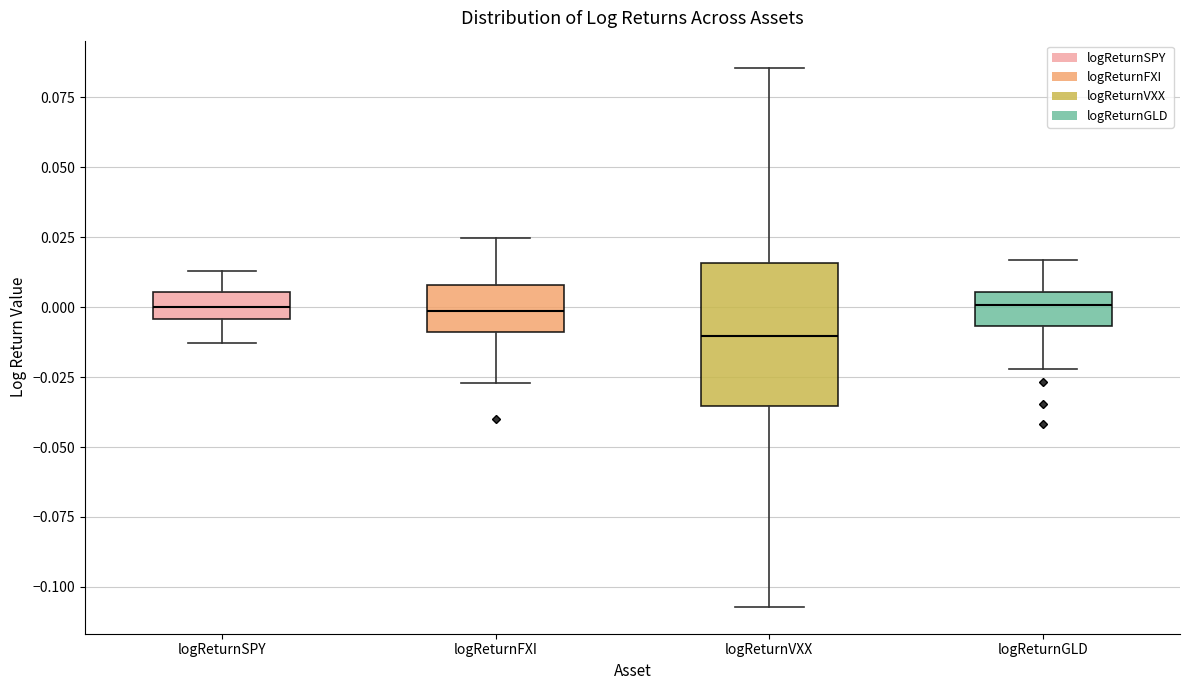

Reading left to right, read every box against the y-axis: the position of its median line, the range the box covers, and the ends of its whiskers. The values are not printed on the chart, so give them approximately, as read against the axis.

logReturnSPY: median 0.000, box -0.005 to 0.005, whiskers -0.015 to 0.015
logReturnFXI: median 0.000, box -0.010 to 0.010, whiskers -0.025 to 0.025
logReturnVXX: median -0.010, box -0.035 to 0.015, whiskers -0.105 to 0.085
logReturnGLD: median 0.000, box -0.005 to 0.005, whiskers -0.020 to 0.015